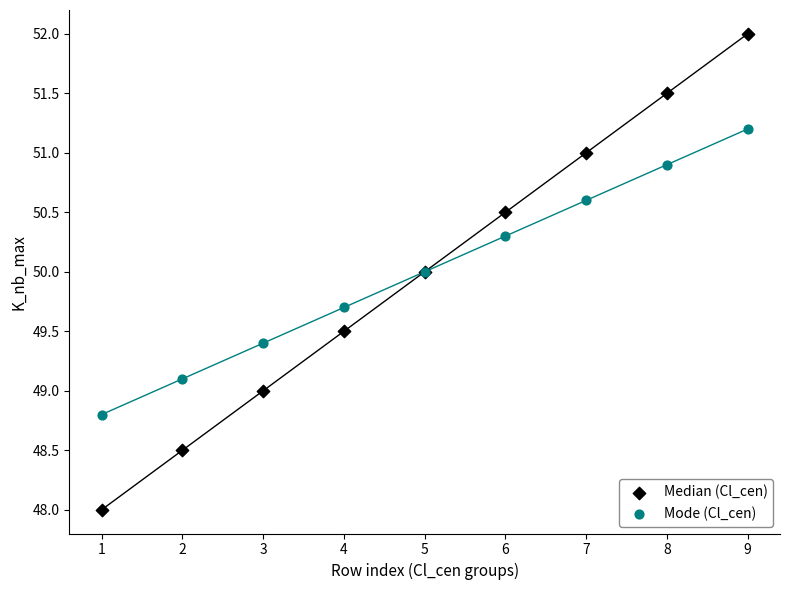

What are all the series names shown in the legend?

Median (Cl_cen), Mode (Cl_cen)